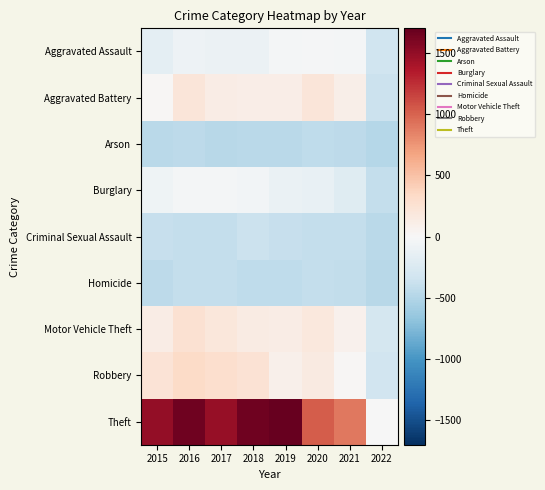

How many categories are shown in the chart?

8